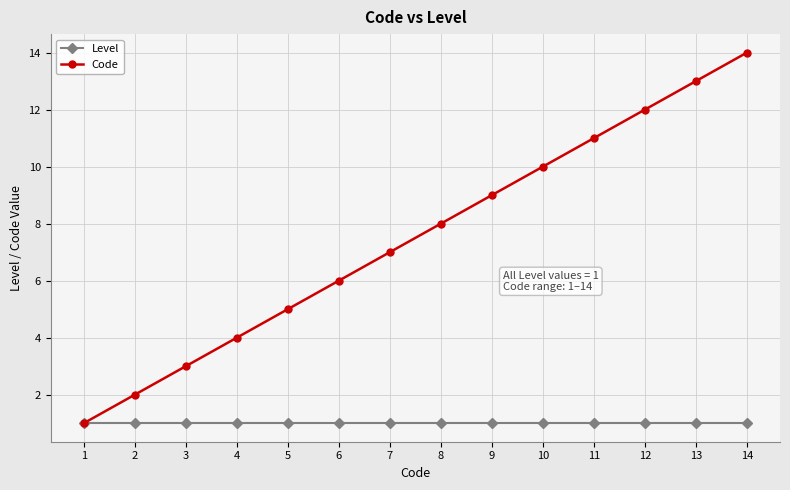

Reading left to right, list all the values displayed in this chart.

Level: 1	1	1	1	1	1	1	1	1	1	1	1	1	1
Code: 1	2	3	4	5	6	7	8	9	10	11	12	13	14